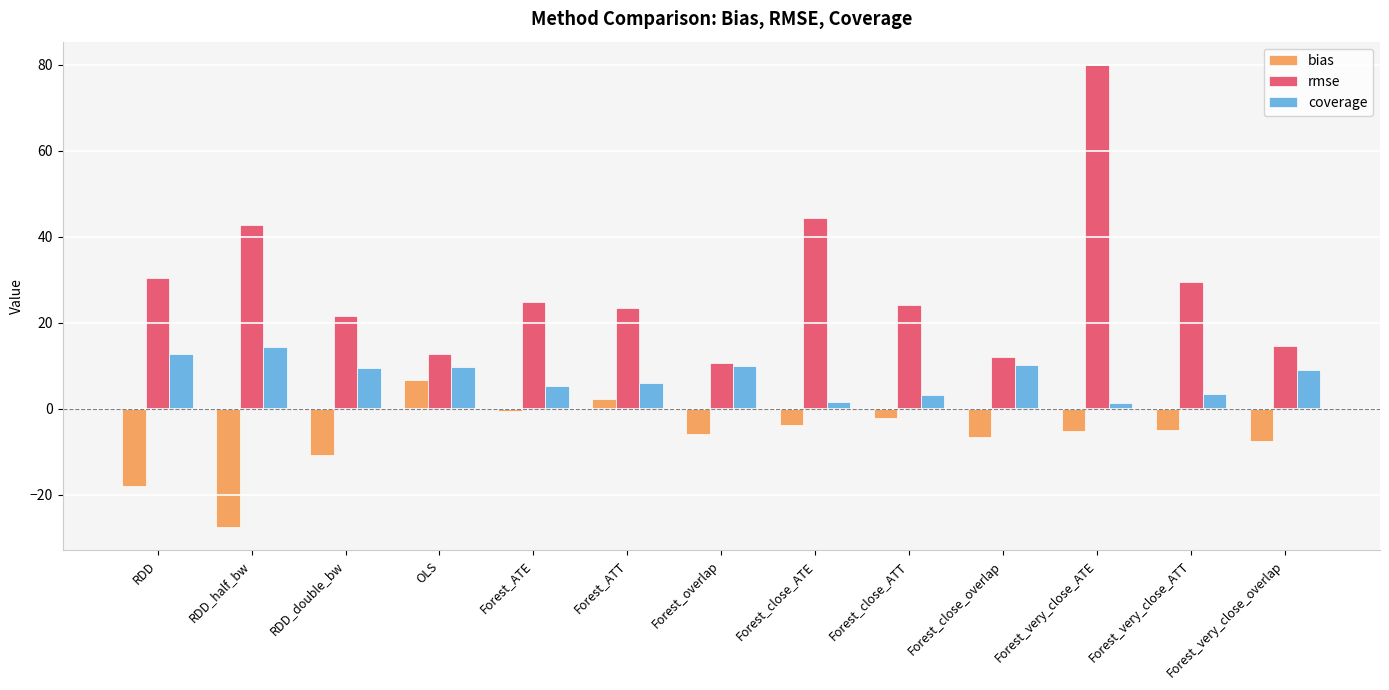

What is the difference between the maximum and minimum values in the coverage series?

12.8